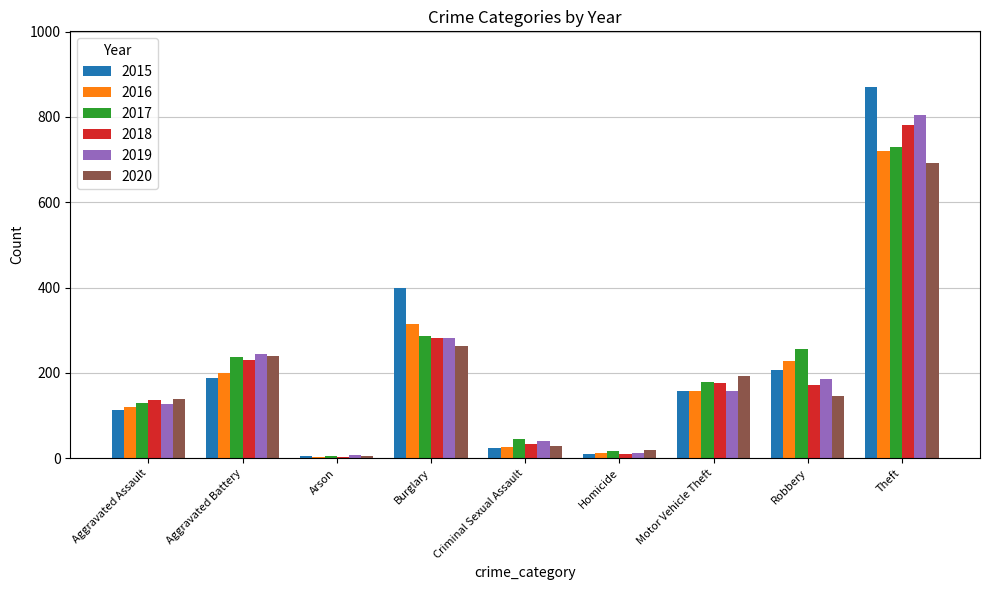

What is the value of the 2019 bar at the 6th from the left?

12